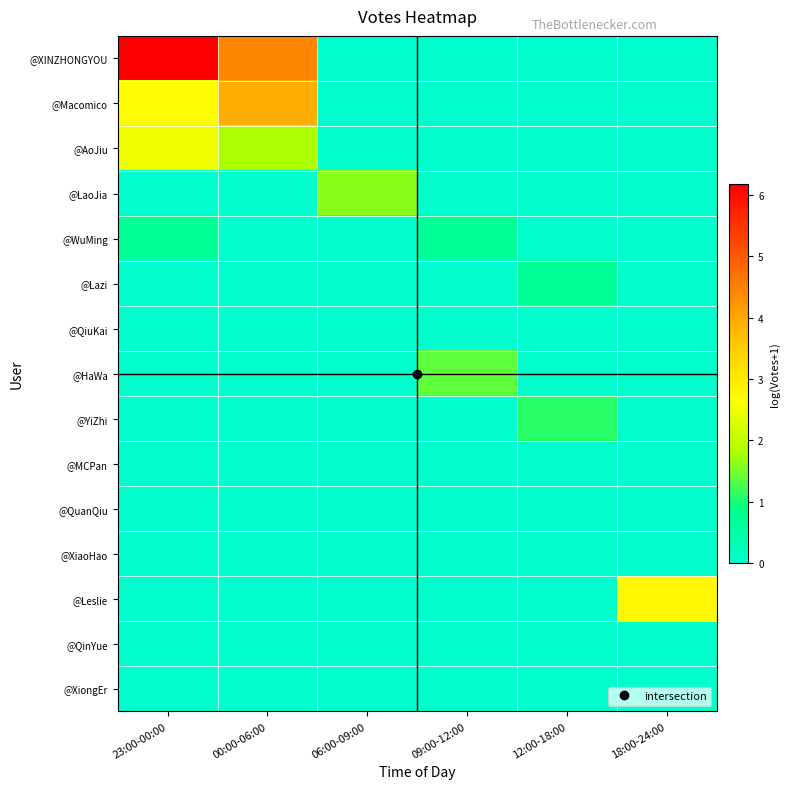

Which series has the largest total across all categories?

@XINZHONGYOU